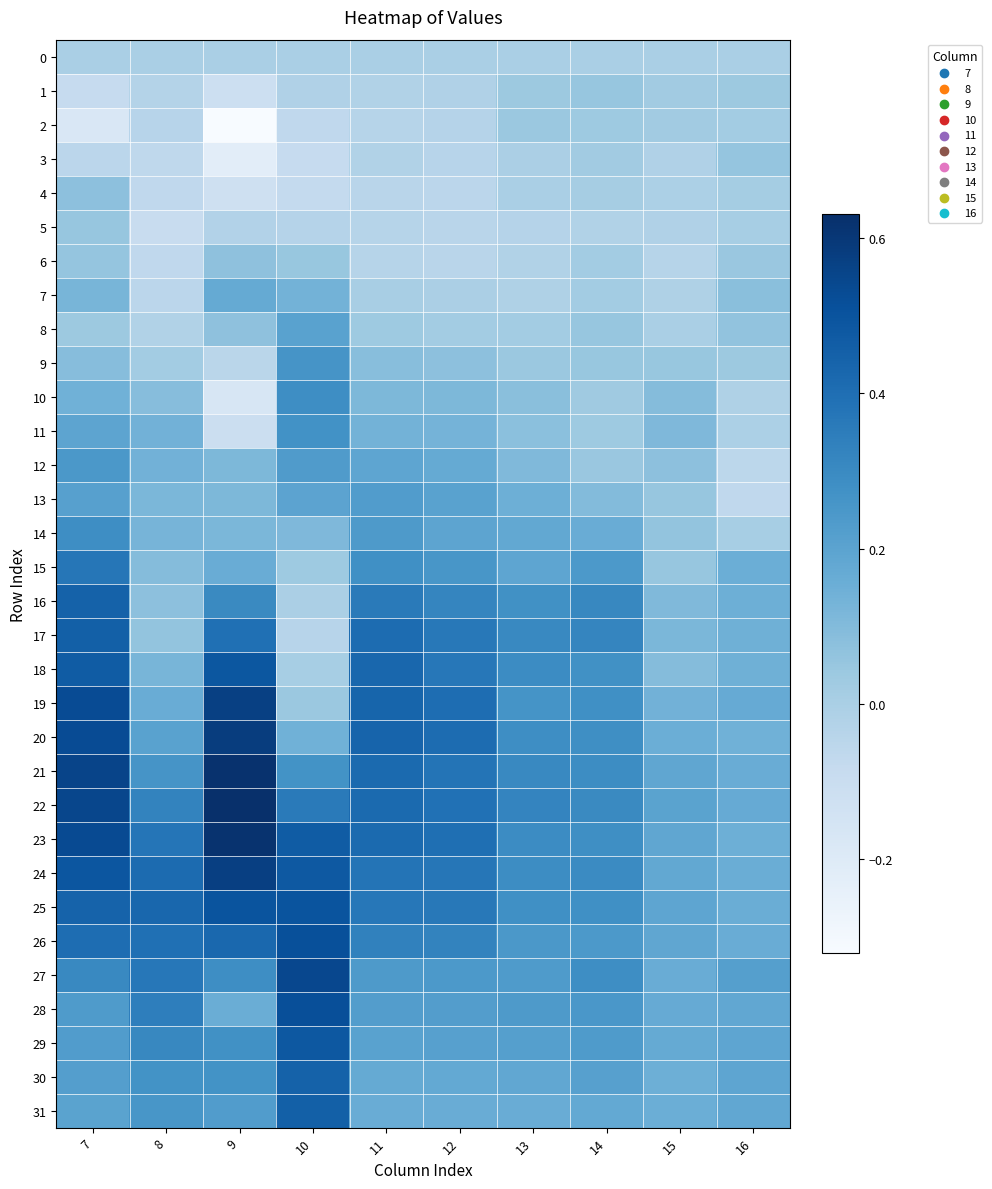

Reading left to right, list all the values displayed in this chart.

0: 7=0.0	8=0.0	9=0.0	10=0.0	11=0.0	12=0.0	13=0.0	14=0.0	15=0.0	16=0.0
1: 7=-0.1	8=-0.0	9=-0.1	10=-0.0	11=-0.0	12=-0.0	13=0.0	14=0.1	15=0.0	16=0.0
2: 7=-0.2	8=-0.0	9=-0.3	10=-0.1	11=-0.0	12=-0.0	13=0.0	14=0.0	15=0.0	16=0.0
3: 7=-0.1	8=-0.1	9=-0.2	10=-0.1	11=-0.0	12=-0.0	13=-0.0	14=0.0	15=-0.0	16=0.1
4: 7=0.1	8=-0.1	9=-0.1	10=-0.1	11=-0.0	12=-0.1	13=0.0	14=0.0	15=-0.0	16=0.0
5: 7=0.1	8=-0.1	9=-0.0	10=-0.0	11=-0.0	12=-0.0	13=-0.0	14=-0.0	15=-0.0	16=0.0
6: 7=0.1	8=-0.1	9=0.1	10=0.0	11=-0.0	12=-0.0	13=-0.0	14=0.0	15=-0.0	16=0.0
7: 7=0.1	8=-0.1	9=0.2	10=0.1	11=0.0	12=-0.0	13=-0.0	14=0.0	15=-0.0	16=0.1
8: 7=0.0	8=-0.0	9=0.1	10=0.2	11=0.0	12=0.0	13=0.0	14=0.1	15=0.0	16=0.1
9: 7=0.1	8=0.0	9=-0.0	10=0.3	11=0.1	12=0.1	13=0.0	14=0.0	15=0.0	16=0.0
10: 7=0.1	8=0.1	9=-0.2	10=0.3	11=0.1	12=0.1	13=0.1	14=0.0	15=0.1	16=-0.0
11: 7=0.2	8=0.1	9=-0.1	10=0.3	11=0.1	12=0.1	13=0.1	14=0.0	15=0.1	16=-0.0
12: 7=0.2	8=0.1	9=0.1	10=0.2	11=0.2	12=0.2	13=0.1	14=0.0	15=0.1	16=-0.1
13: 7=0.2	8=0.1	9=0.1	10=0.2	11=0.2	12=0.2	13=0.1	14=0.1	15=0.1	16=-0.1
14: 7=0.3	8=0.1	9=0.1	10=0.1	11=0.2	12=0.2	13=0.2	14=0.2	15=0.1	16=0.0
15: 7=0.4	8=0.1	9=0.2	10=0.0	11=0.3	12=0.3	13=0.2	14=0.2	15=0.1	16=0.2
16: 7=0.4	8=0.1	9=0.3	10=-0.0	11=0.4	12=0.3	13=0.3	14=0.3	15=0.1	16=0.1
17: 7=0.5	8=0.1	9=0.4	10=-0.0	11=0.4	12=0.4	13=0.3	14=0.3	15=0.1	16=0.1
18: 7=0.5	8=0.1	9=0.5	10=0.0	11=0.4	12=0.4	13=0.3	14=0.3	15=0.1	16=0.1
19: 7=0.5	8=0.2	9=0.6	10=0.0	11=0.4	12=0.4	13=0.3	14=0.3	15=0.1	16=0.2
20: 7=0.5	8=0.2	9=0.6	10=0.1	11=0.4	12=0.4	13=0.3	14=0.3	15=0.2	16=0.1
21: 7=0.6	8=0.3	9=0.6	10=0.3	11=0.4	12=0.4	13=0.3	14=0.3	15=0.2	16=0.2
22: 7=0.5	8=0.3	9=0.6	10=0.4	11=0.4	12=0.4	13=0.3	14=0.3	15=0.2	16=0.2
23: 7=0.5	8=0.4	9=0.6	10=0.5	11=0.4	12=0.4	13=0.3	14=0.3	15=0.2	16=0.1
24: 7=0.5	8=0.4	9=0.6	10=0.5	11=0.4	12=0.4	13=0.3	14=0.3	15=0.2	16=0.2
25: 7=0.4	8=0.4	9=0.5	10=0.5	11=0.4	12=0.4	13=0.3	14=0.3	15=0.2	16=0.2
26: 7=0.4	8=0.4	9=0.4	10=0.5	11=0.3	12=0.3	13=0.2	14=0.2	15=0.2	16=0.2
27: 7=0.3	8=0.4	9=0.3	10=0.5	11=0.2	12=0.2	13=0.2	14=0.3	15=0.2	16=0.2
28: 7=0.2	8=0.3	9=0.2	10=0.5	11=0.2	12=0.2	13=0.2	14=0.3	15=0.2	16=0.2
29: 7=0.2	8=0.3	9=0.3	10=0.5	11=0.2	12=0.2	13=0.2	14=0.2	15=0.2	16=0.2
30: 7=0.2	8=0.3	9=0.3	10=0.4	11=0.2	12=0.2	13=0.2	14=0.2	15=0.1	16=0.2
31: 7=0.2	8=0.3	9=0.2	10=0.5	11=0.2	12=0.2	13=0.2	14=0.2	15=0.2	16=0.2